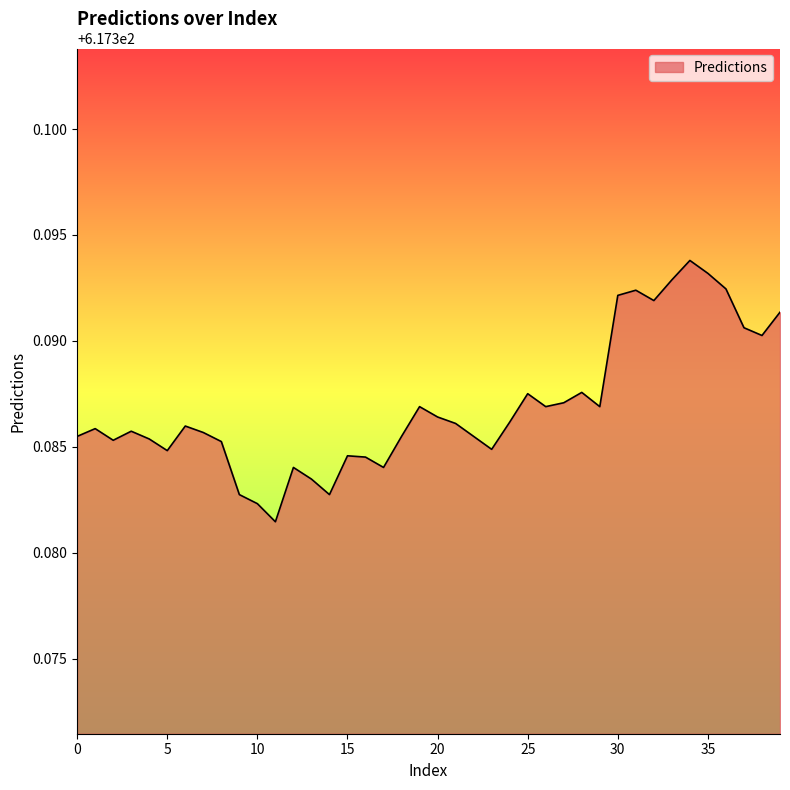

Which category has the highest value across all series?

34